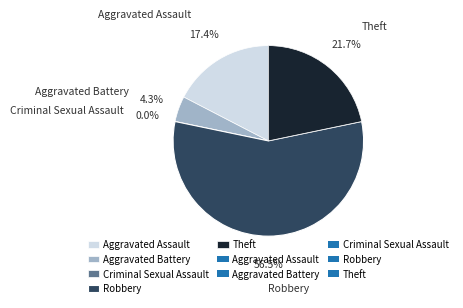

Is it true that Robbery is 68% of the pie?

False